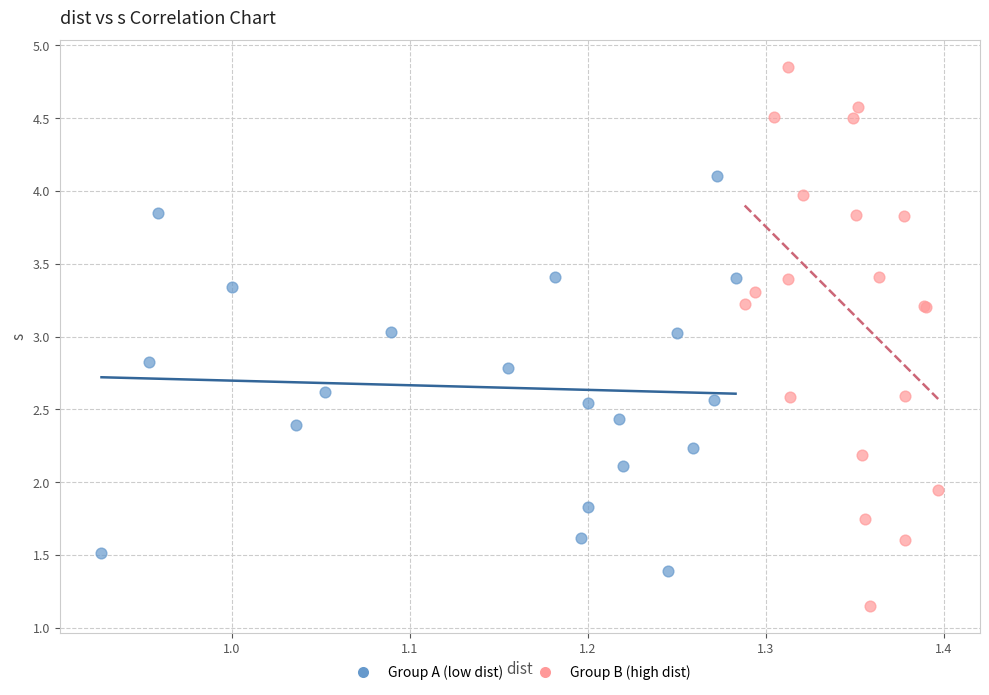

Which series has the largest Y range (max minus min)?

Group B (high dist)